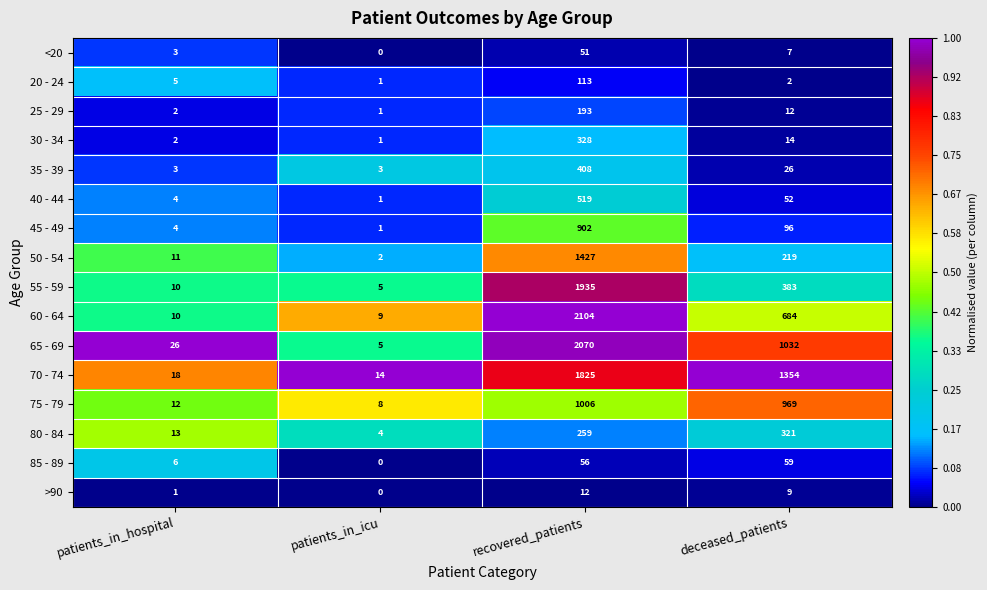

At which category is the sum across all series the highest?

recovered_patients